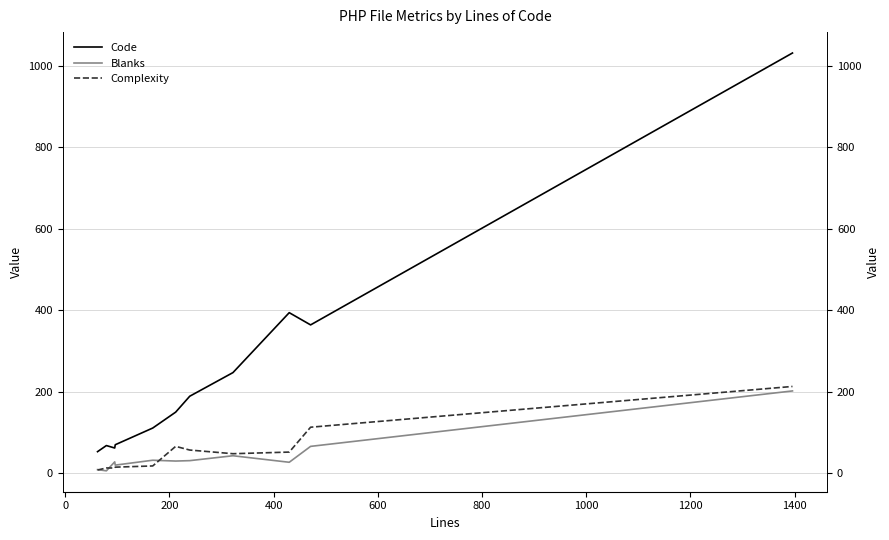

How many lines are shown in the chart?

3